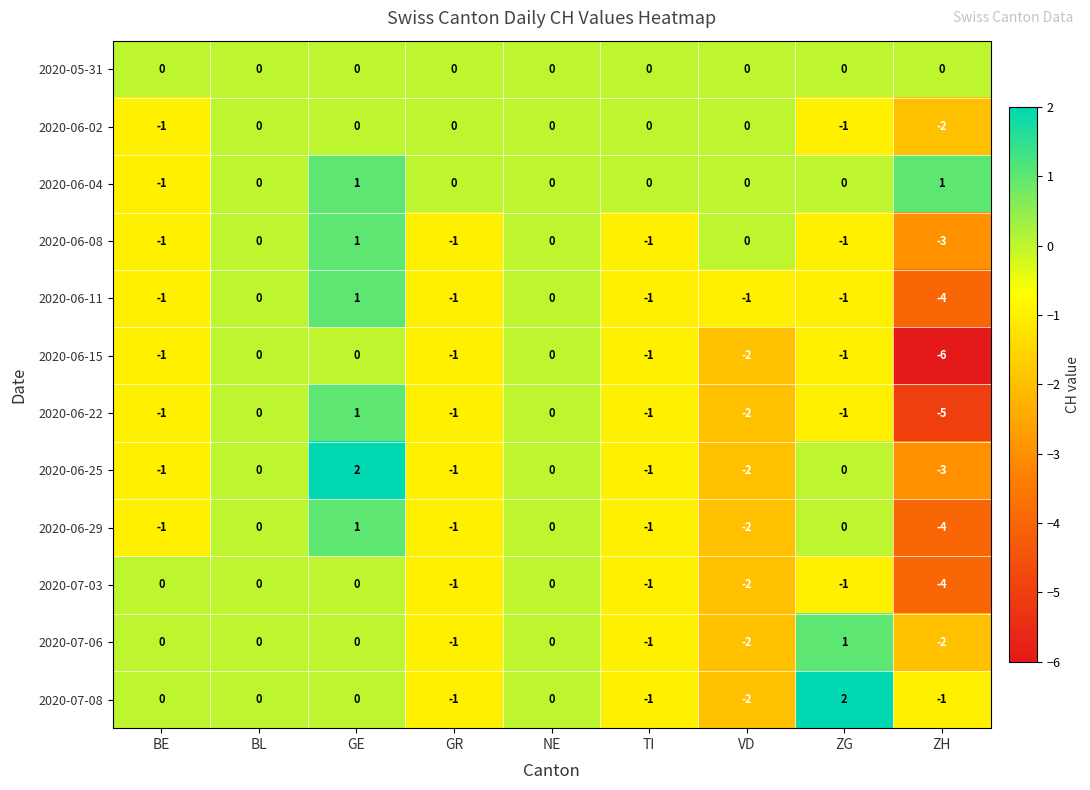

Count the number of categories in the chart.

9